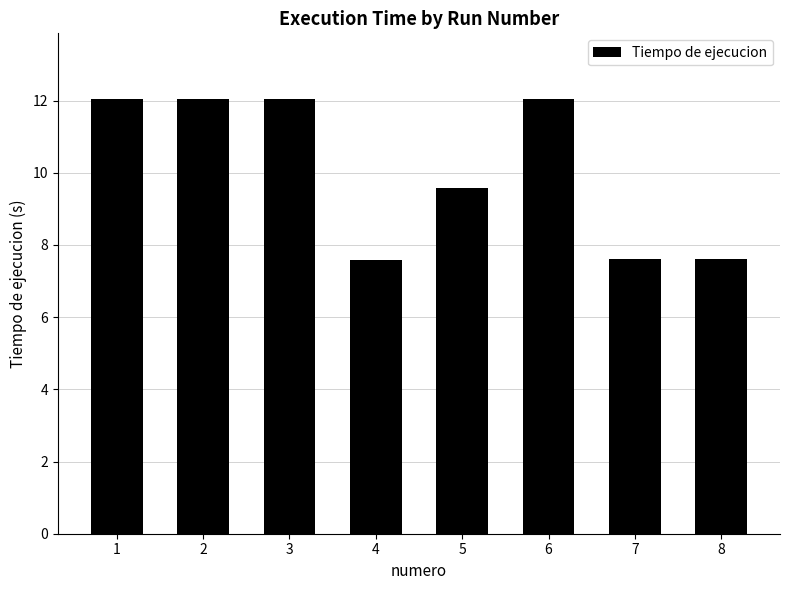

What is the change in value from 2 to 8?

-4.4